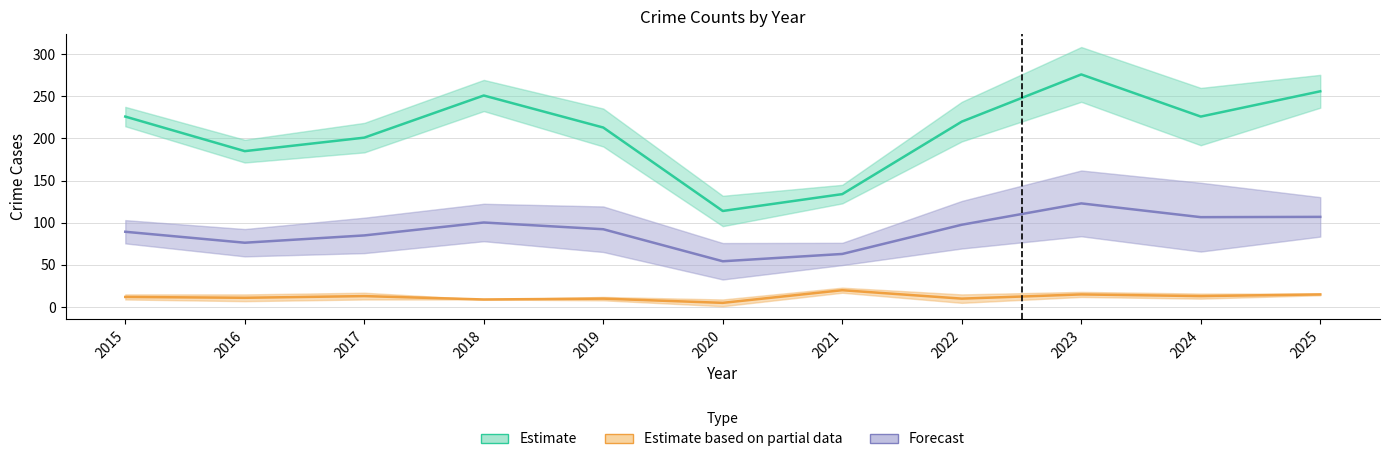

What is the difference between the Estimate based on partial data values at 2023 and 2022?

5.0